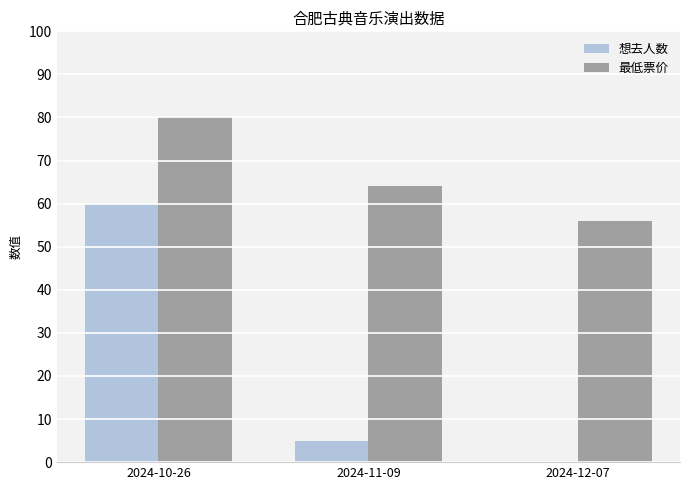

What is the sum of all 最低票价 values?

200